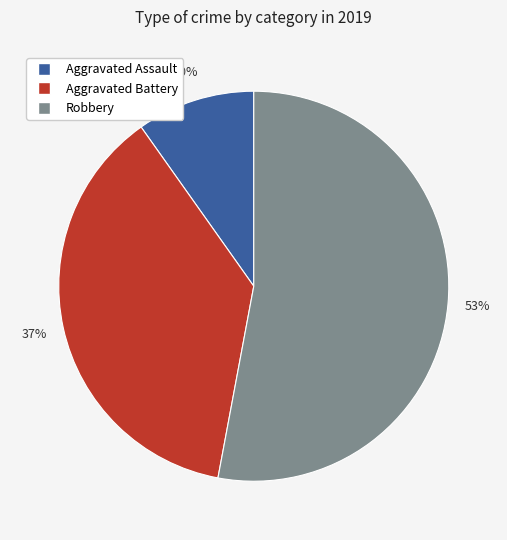

To the nearest percent, what is the difference between the largest and smallest slice percentages?

43%